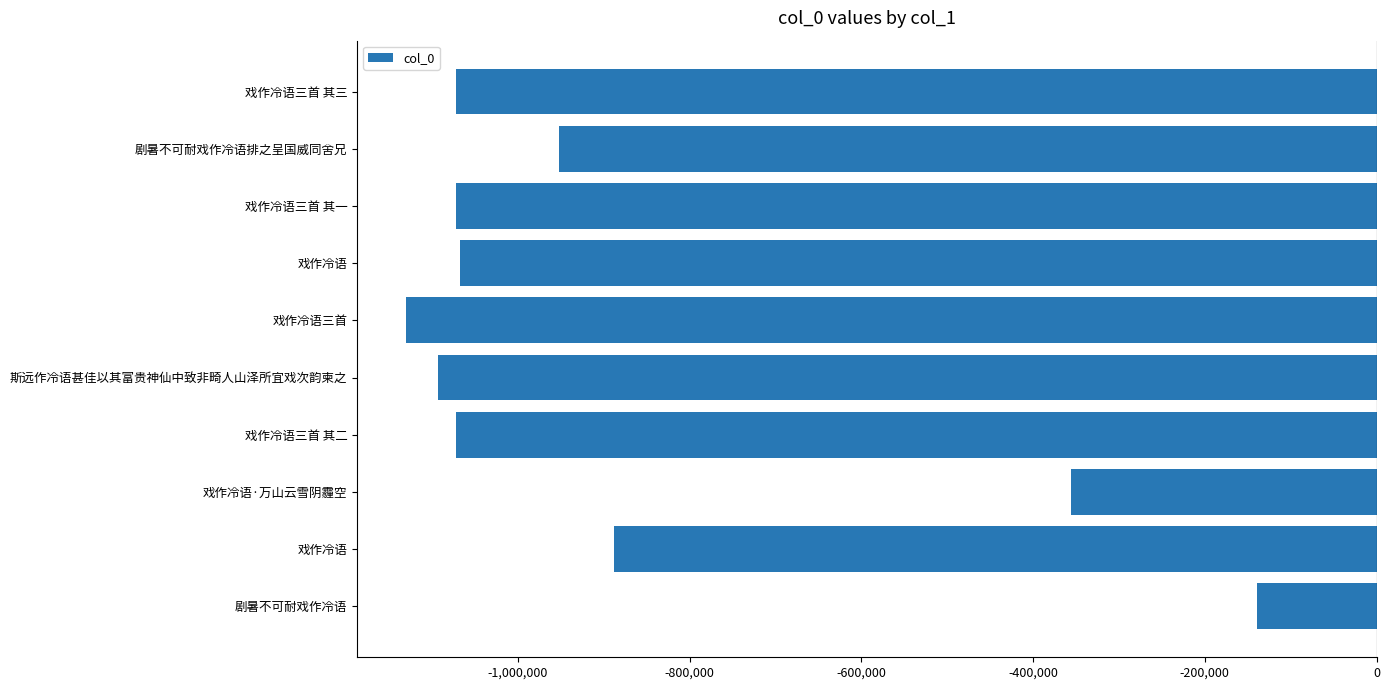

How many data points are less than -1067176?

5